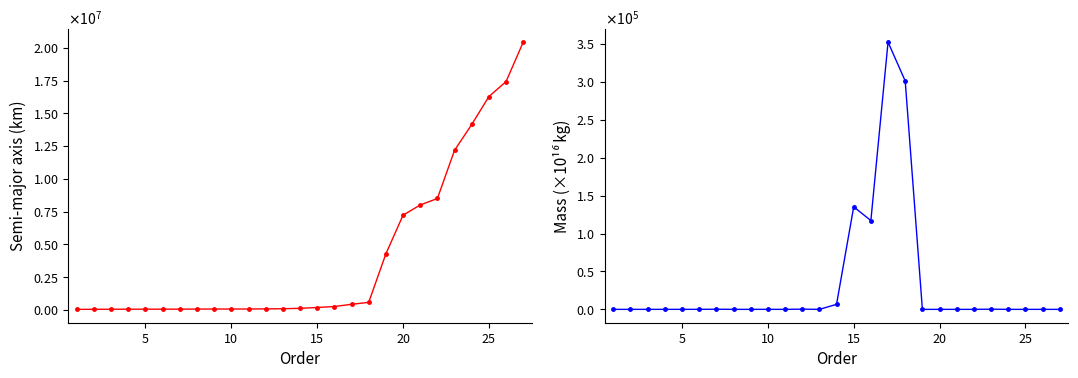

What is the average value of the Mass series?

33856.0